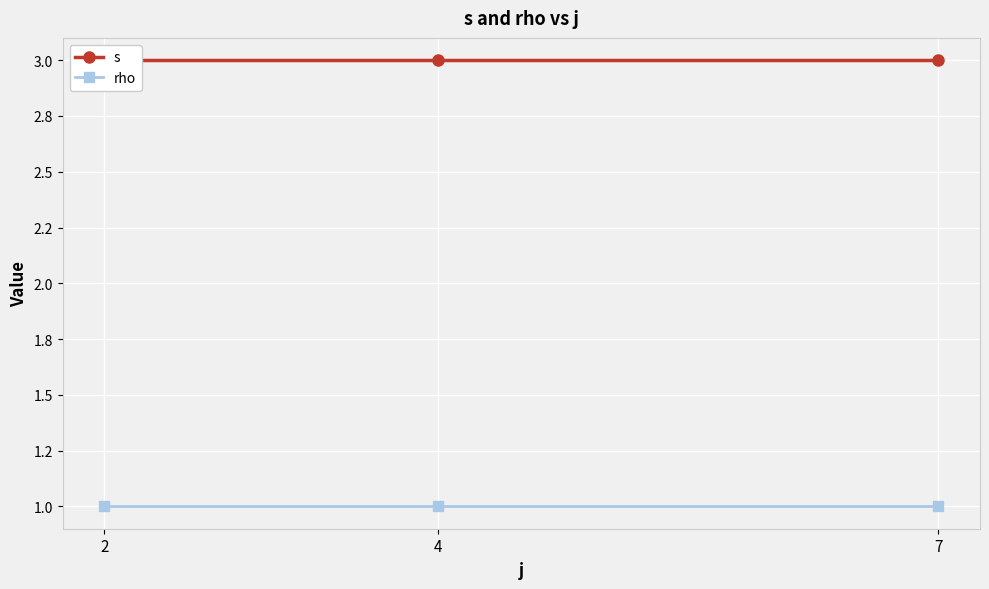

What is the value of the s point at the 1st from the left?

3